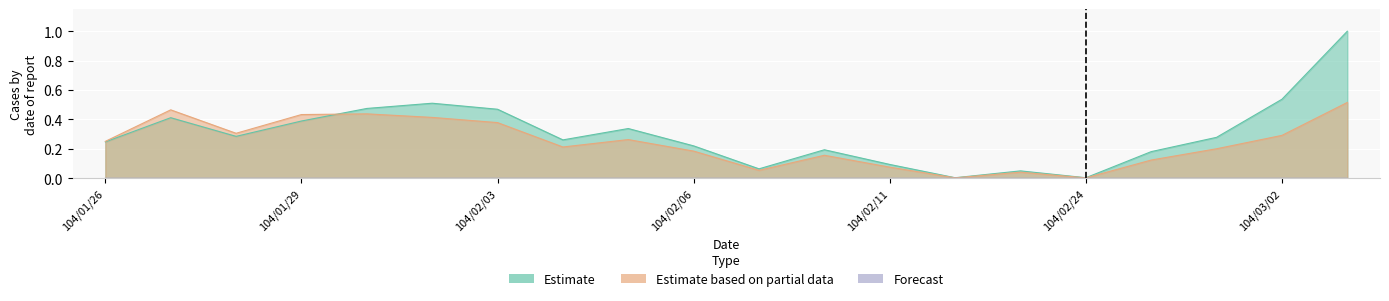

True or false: Forecast and Estimate based on partial data cross at least once.

False